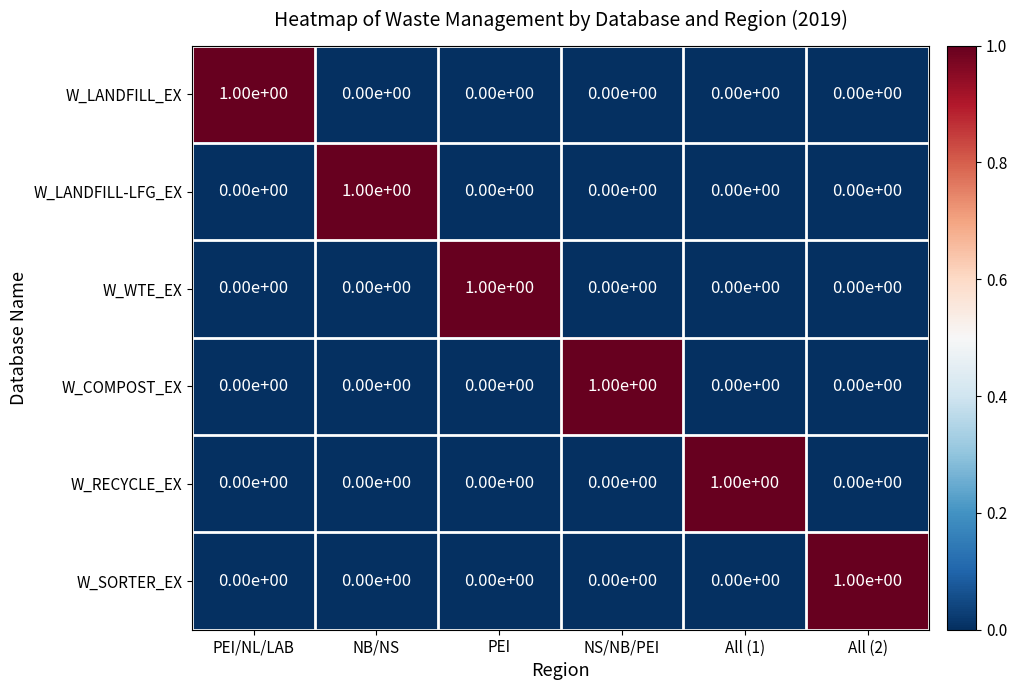

How many categories are shown in the chart?

6